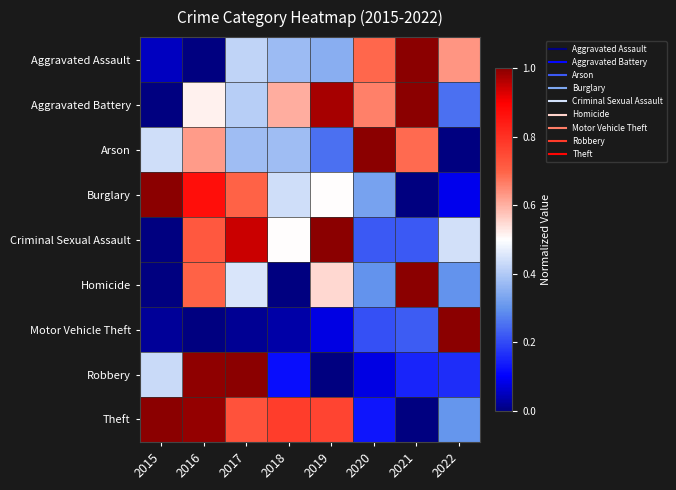

At which category is the sum across all series the highest?

2016